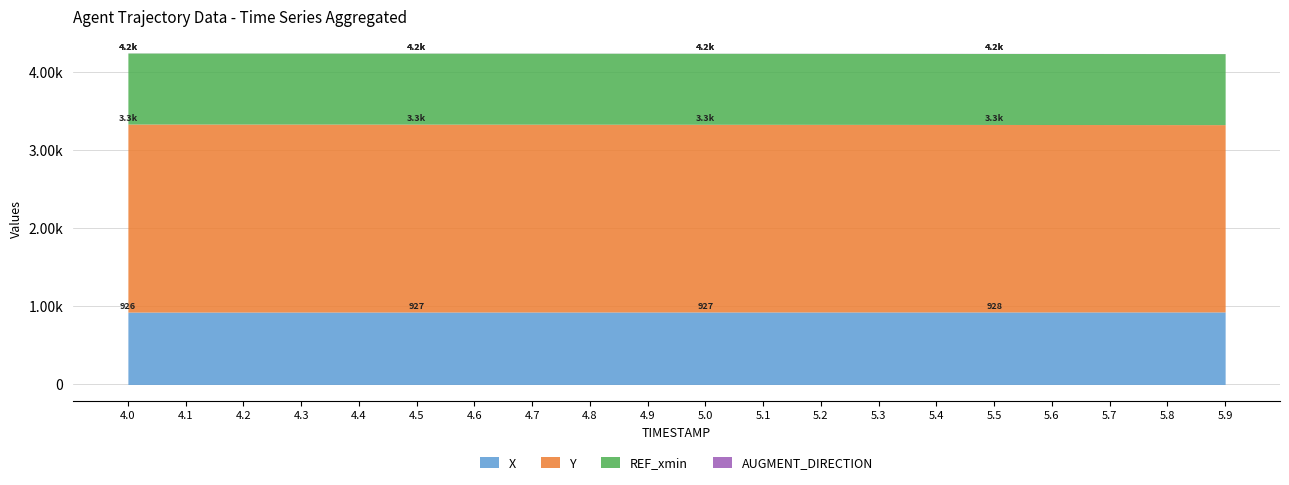

Which has a higher value, 4.9 or 4.1?

4.9